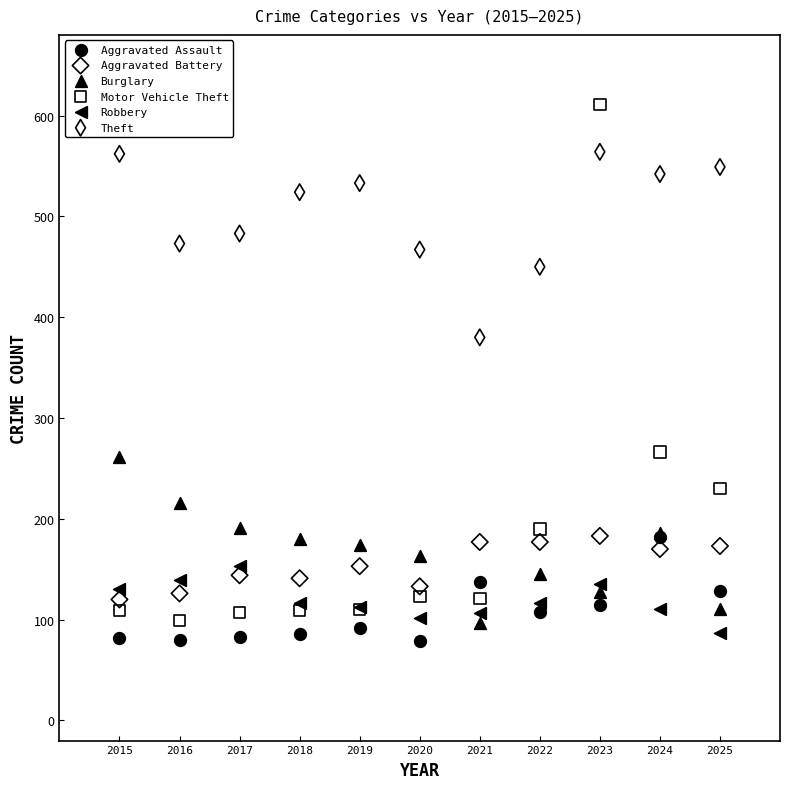

Across all series, what Y value is closest to 345?

380